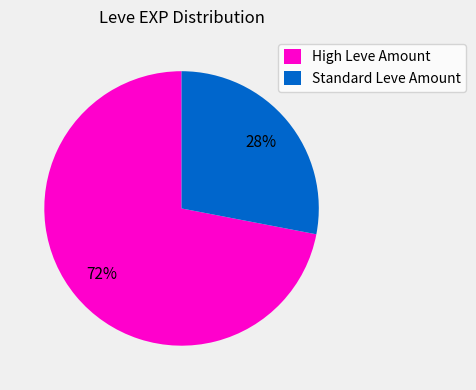

What is the smallest slice in the pie chart?

Standard Leve Amount